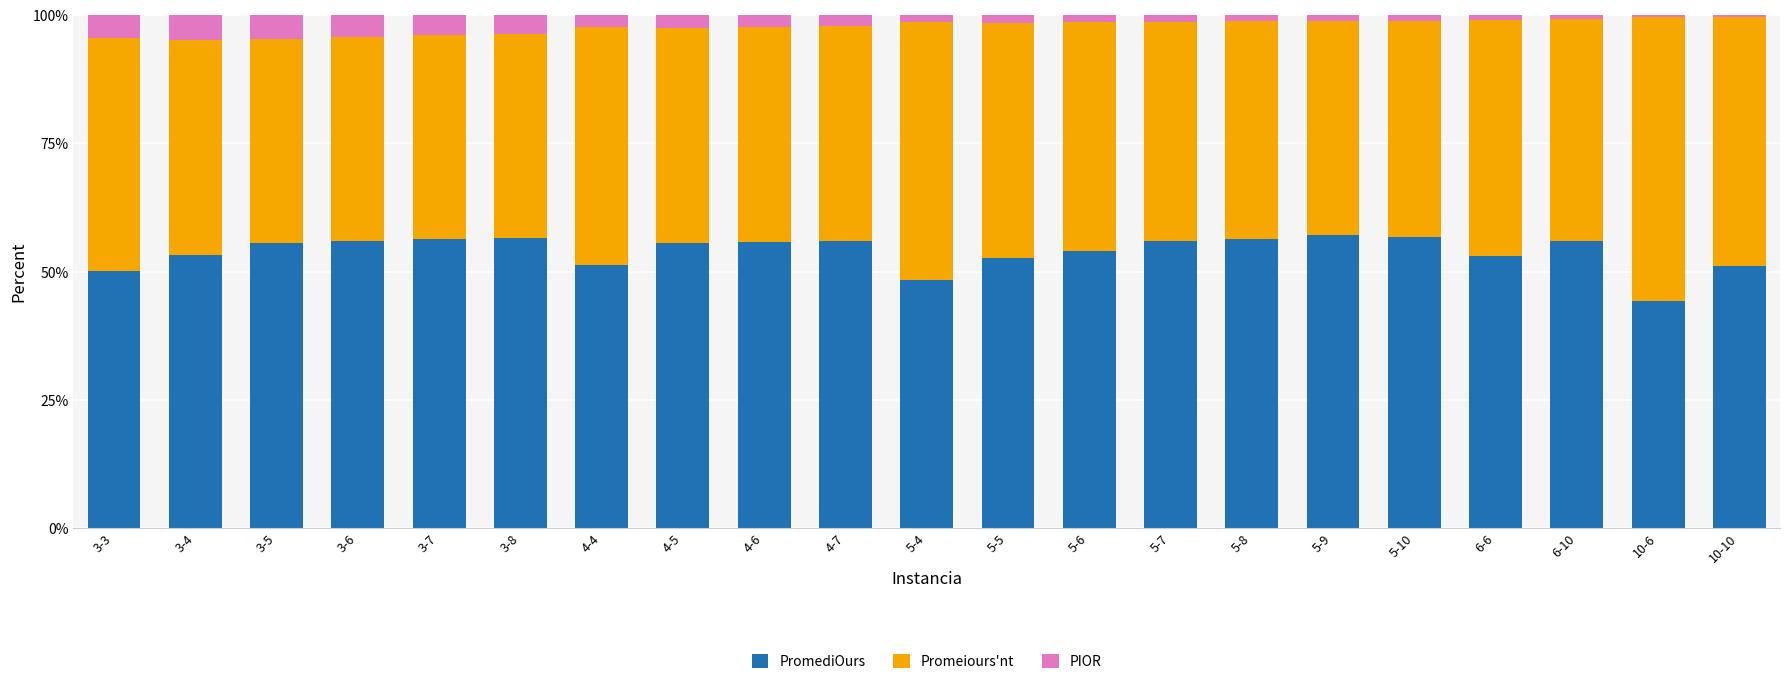

Is it true that PromediOurs equals 56.0 at 6-10?

True